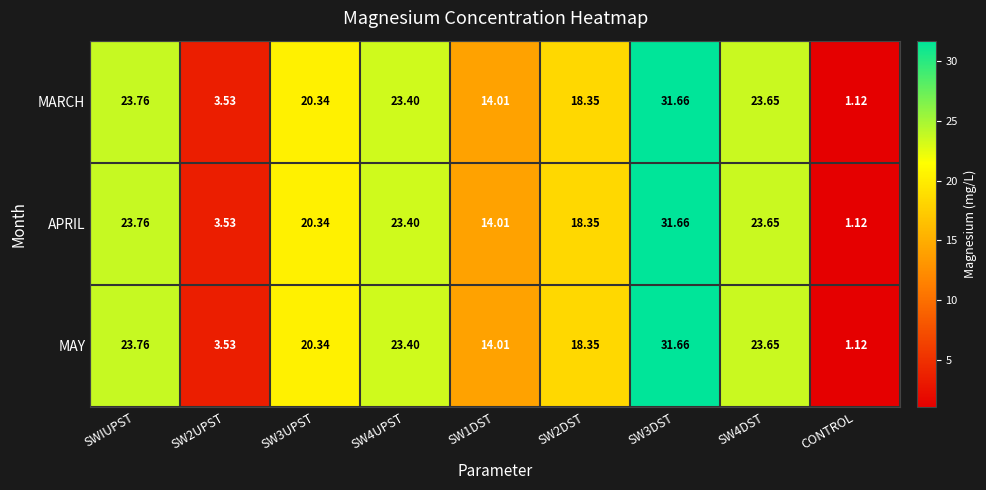

How many distinct data groups are displayed?

3